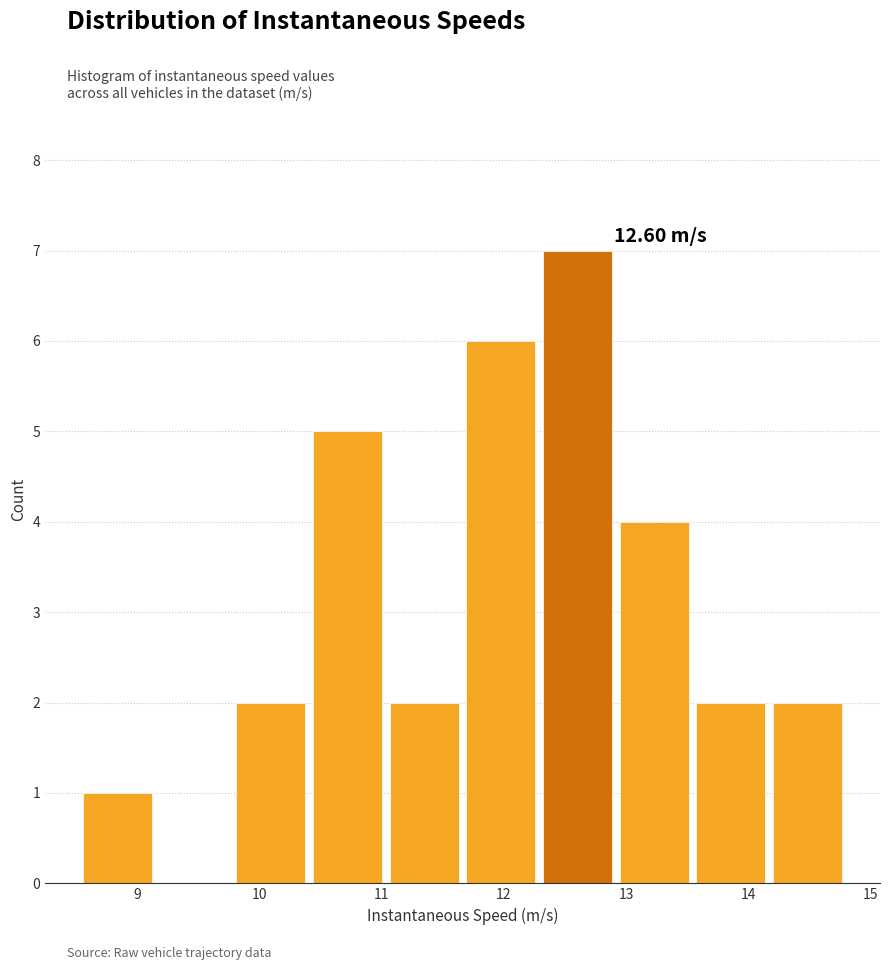

Which range on the x-axis has the tallest bar?

12.3 to 12.9